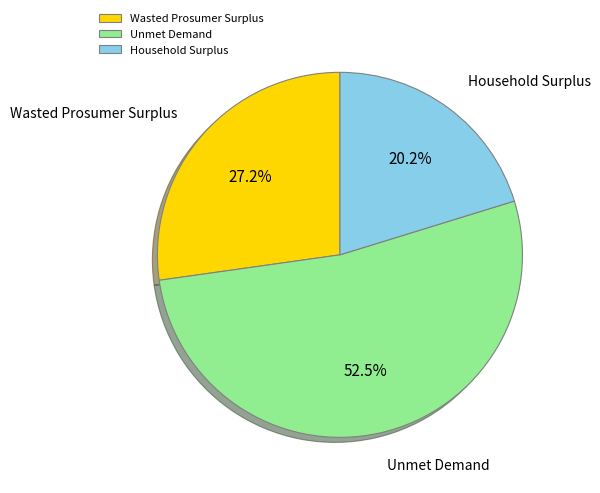

To the nearest percent, what percentage of the pie is Household Surplus?

20%